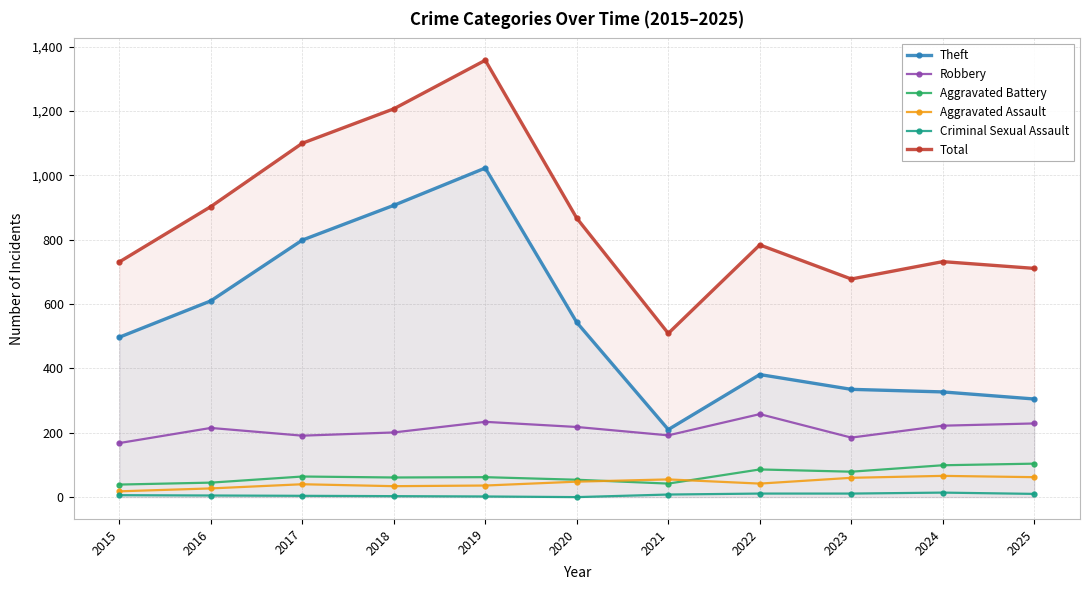

What is the total value across all series at 2024?

1460